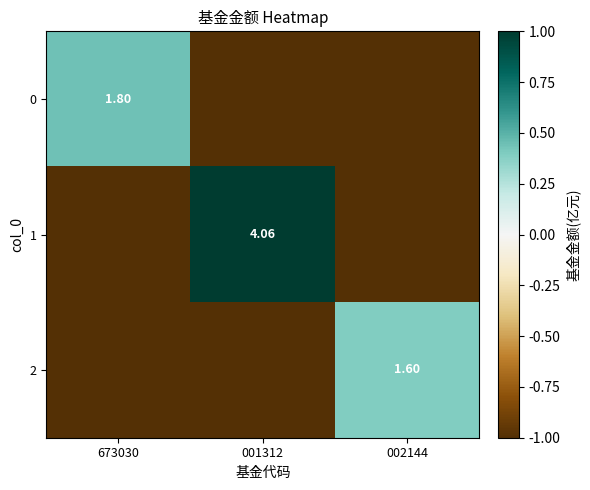

What is the approximate value of 2 at 673030?

-1.0